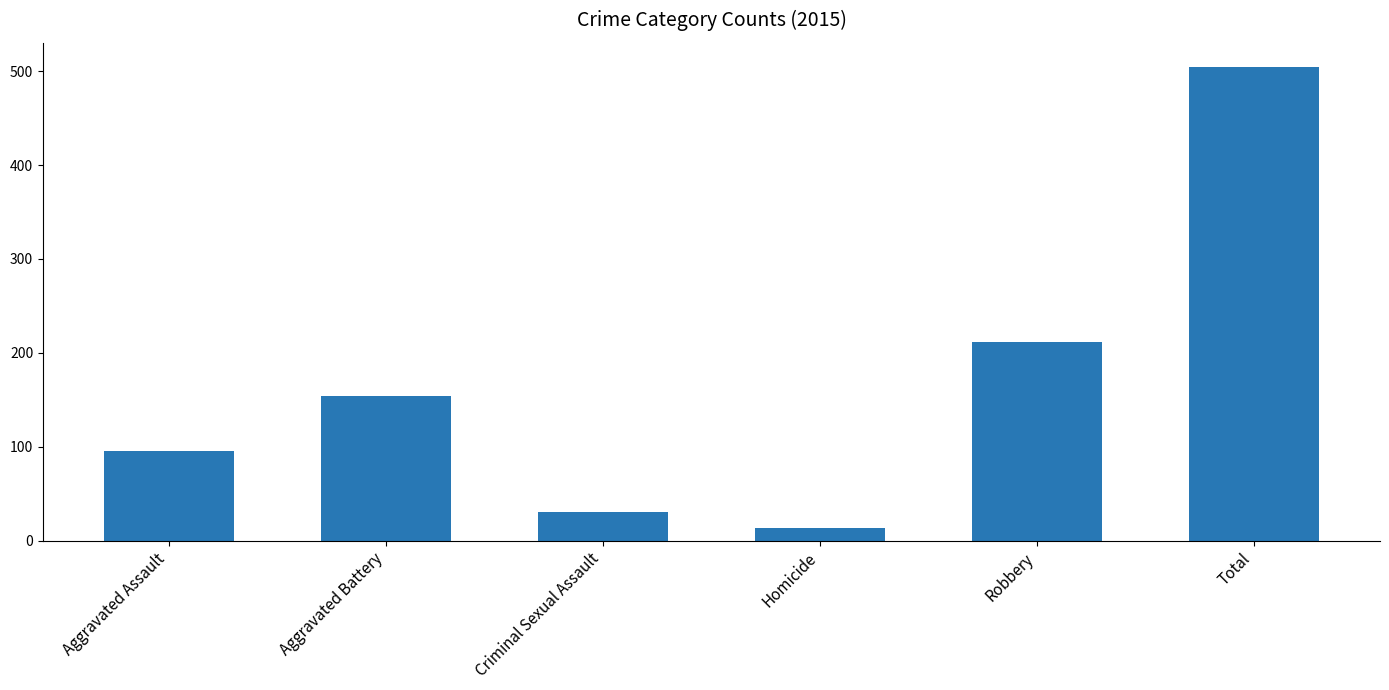

What is the ratio of the value at Aggravated Assault to the value at Total?

0.2